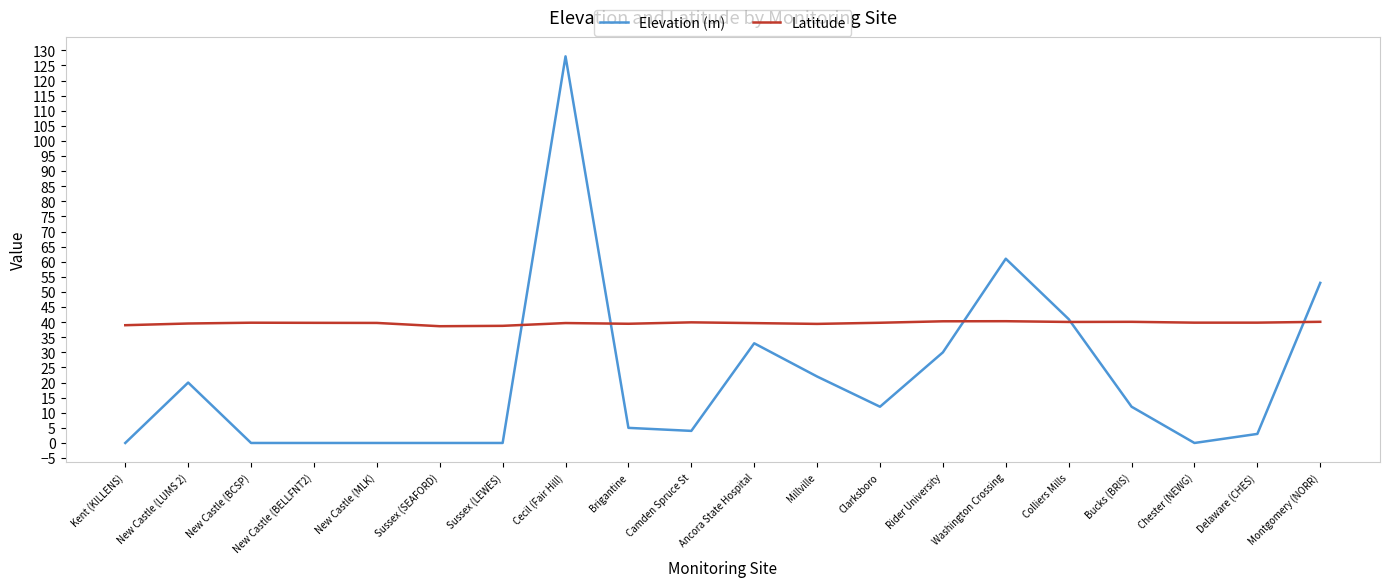

List the series in order of their peak value, highest first.

Elevation (m), Latitude